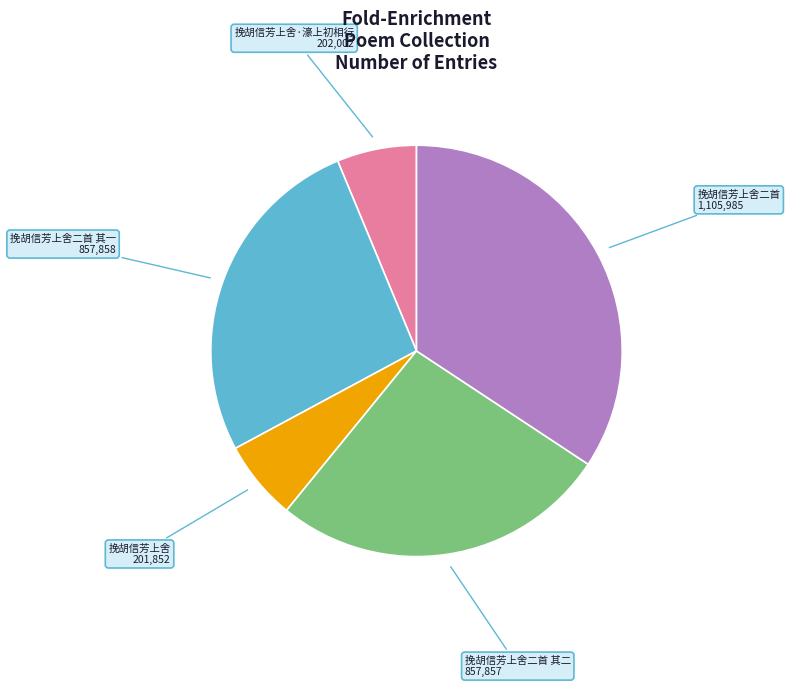

Is 挽胡信芳上舍二首 the majority of the pie?

No